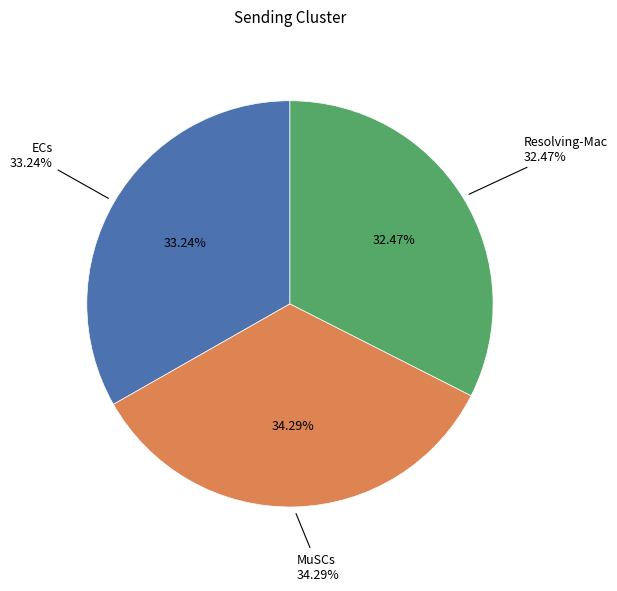

Is the sum of Resolving-Mac->FAPs and ECs->MuSCs greater than half?

No